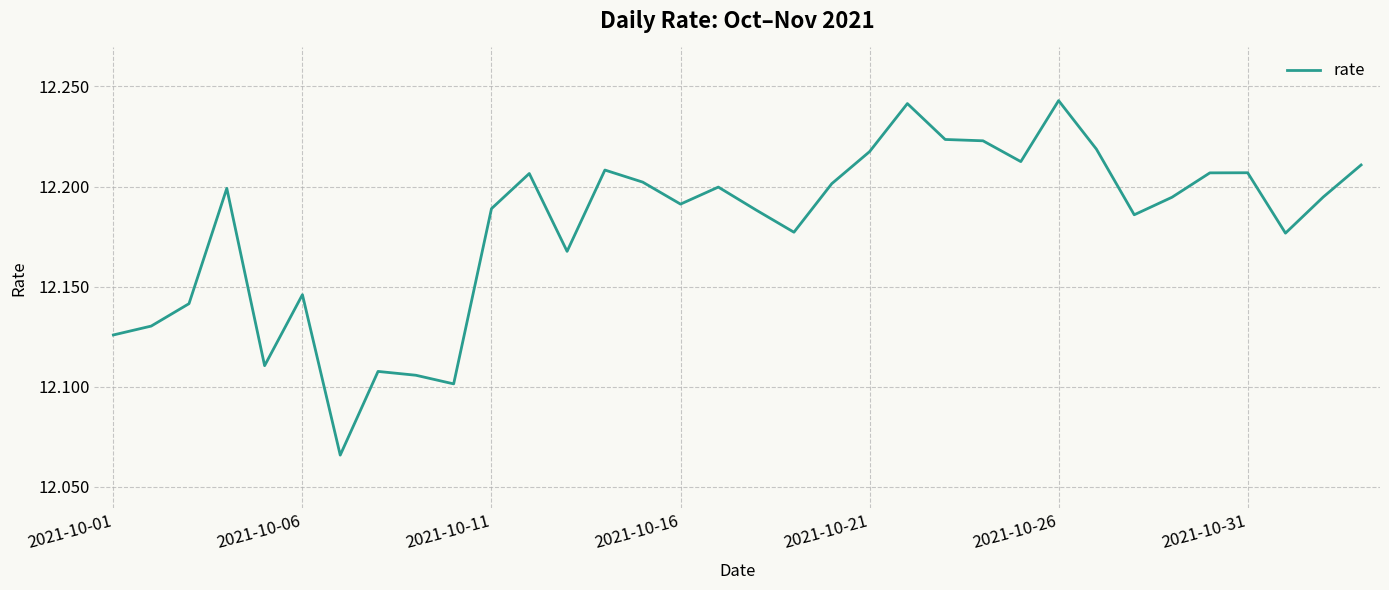

Is this an area chart (filled region under the line)?

No